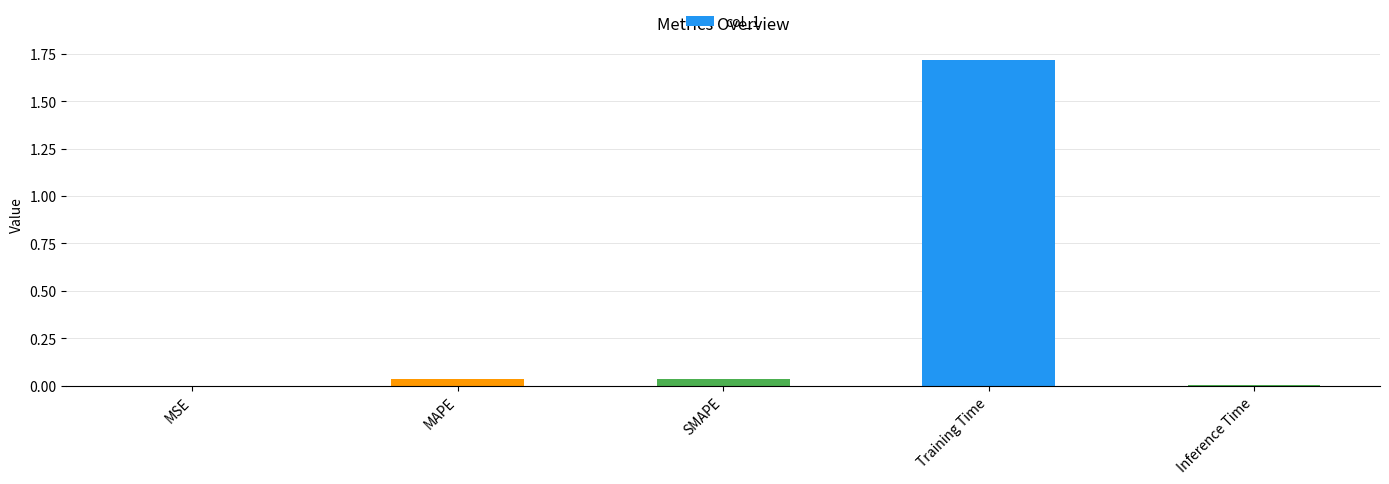

How many series are shown in this chart?

1